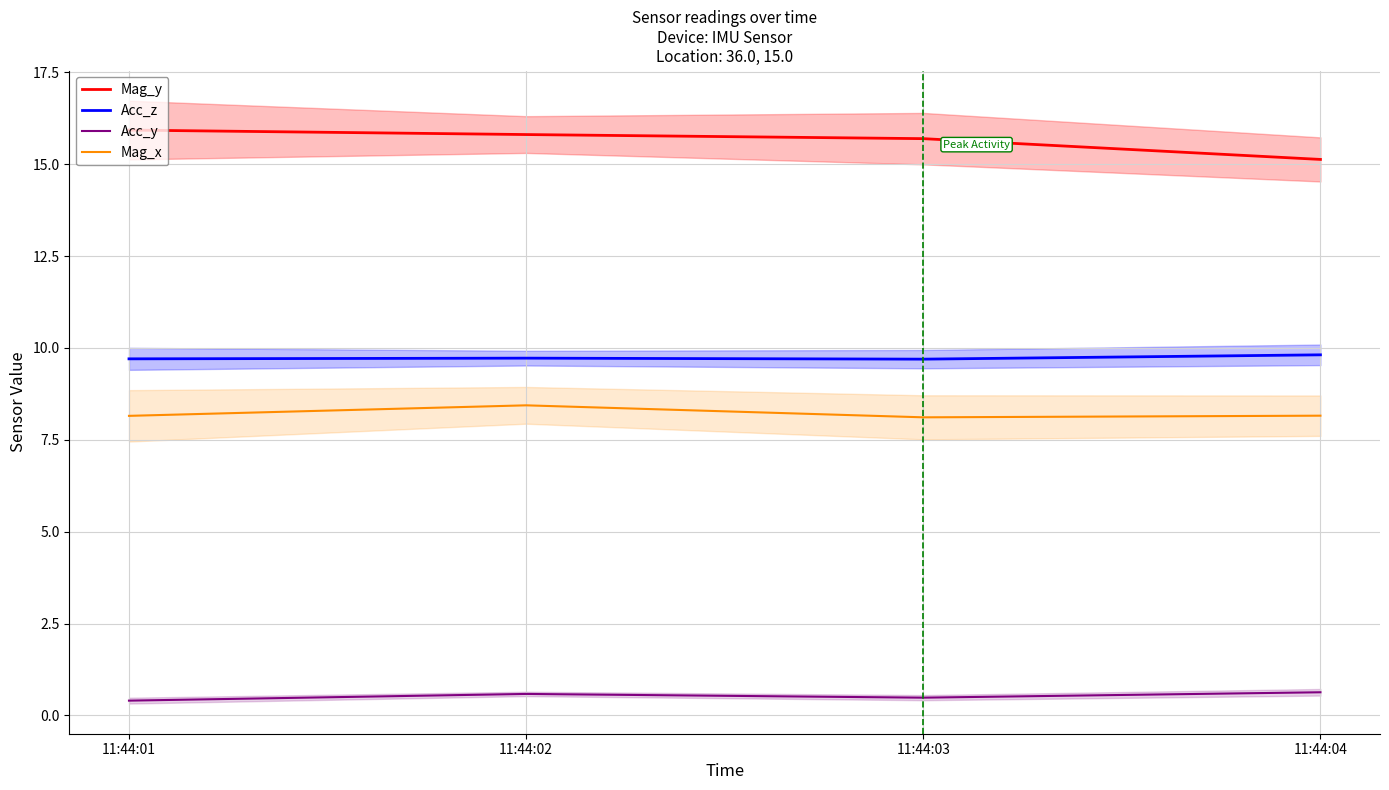

What is the approximate value of Mag_x at 11:44:04?

8.2